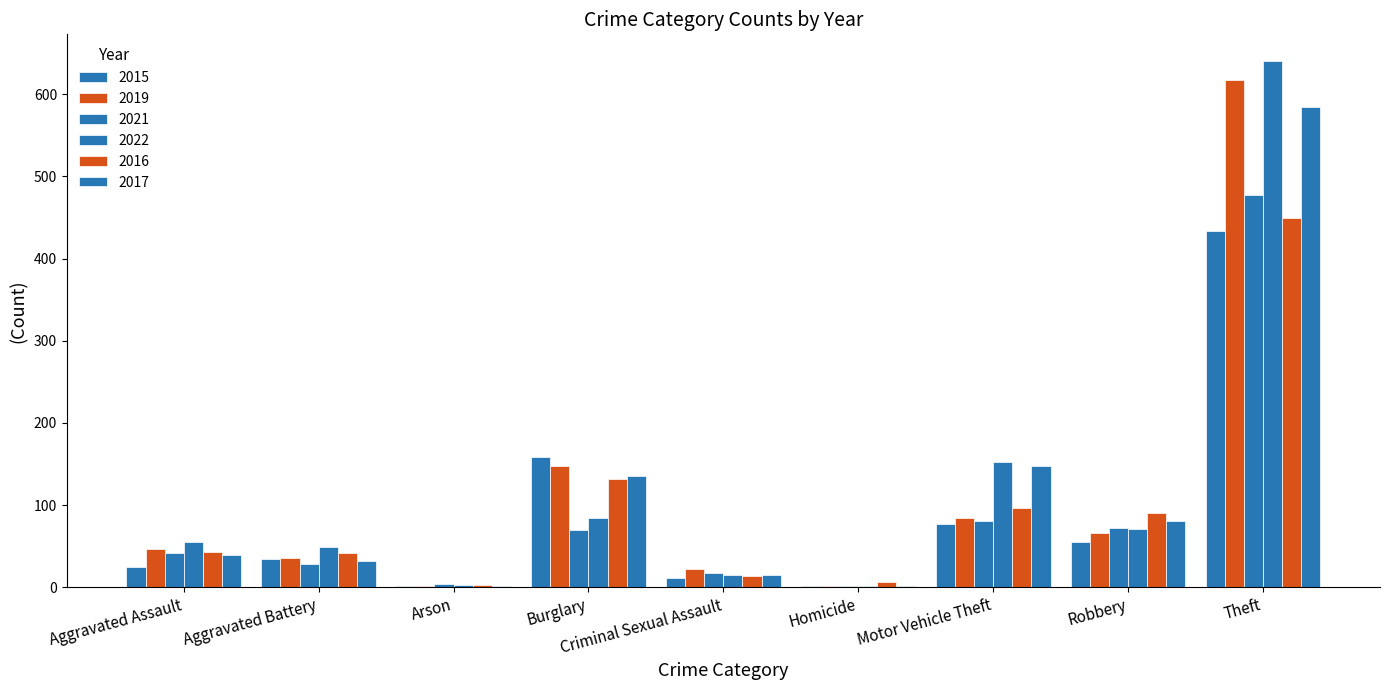

Are the bars horizontal?

No